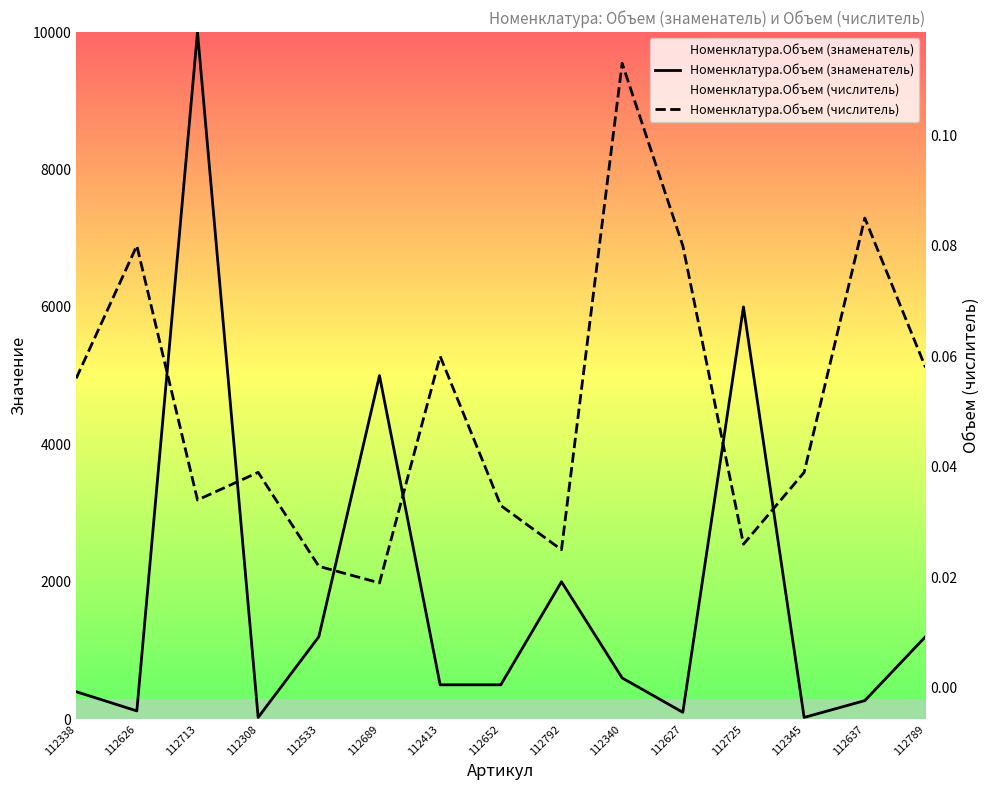

Is the value of Номенклатура.Объем (числитель) at 112345 greater than the value of Номенклатура.Объем (знаменатель) at 112713?

No